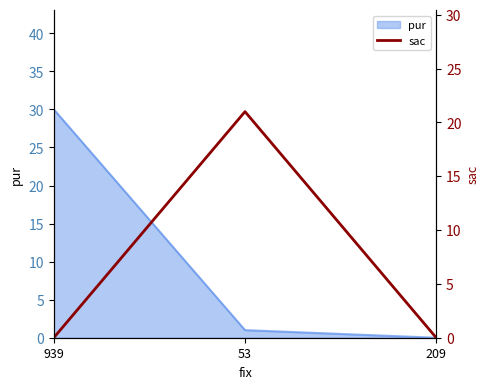

True or false: the data shows 0 at 939.

True